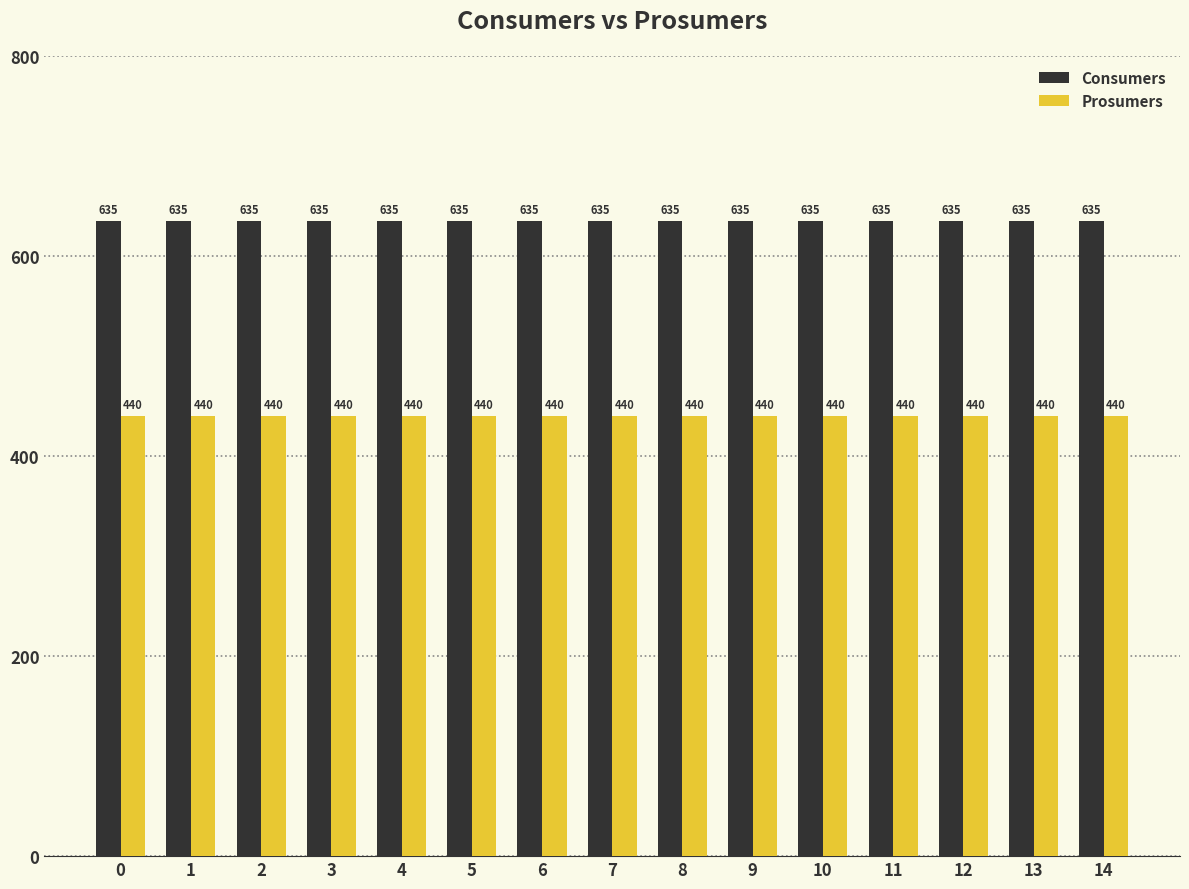

The value of Prosumers at 1 is 440. True or false?

True